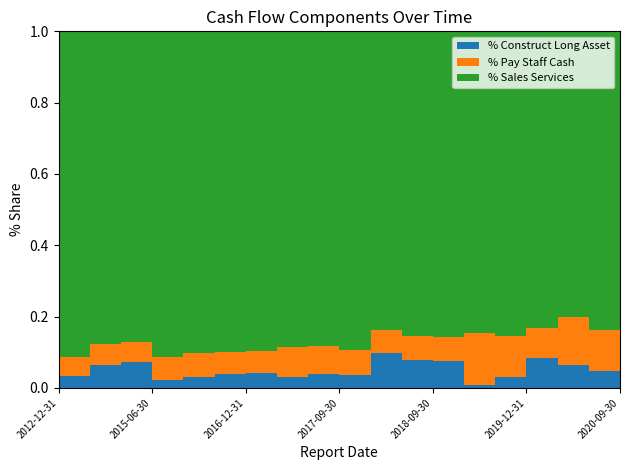

Reading left to right, what are all the values shown in this chart?

SALES_SERVICES: 332685461.2	394075518.4	436661883.3	209111783.7	402191149.1	324930861.7	458304993.2	102167429.3	199548673.9	331102999.2	113136548.6	223059018.7	341659202.9	81083537.3	176841404.8	451819384.4	86801508.4	200677423.3	315135845.5
PAY_STAFF_CASH: 19739696.6	25912570.5	27150169.5	15000312.0	30274420.5	22931801.6	31301594.3	9491359.1	17949445.2	26200671.1	8900974.7	17889255.4	26516552.0	13842739.3	23713880.6	45452898.2	14553604.8	27633460.9	40680972.3
CONSTRUCT_LONG_ASSET: 12409506.2	29352449.3	36920923.2	4797780.8	13133744.5	13877608.8	22107105.2	3625595.5	8741199.9	13618232.9	13215386.0	20497151.4	30185638.0	829451.8	6229559.3	45221107.9	7012400.0	11572247.6	17207785.2